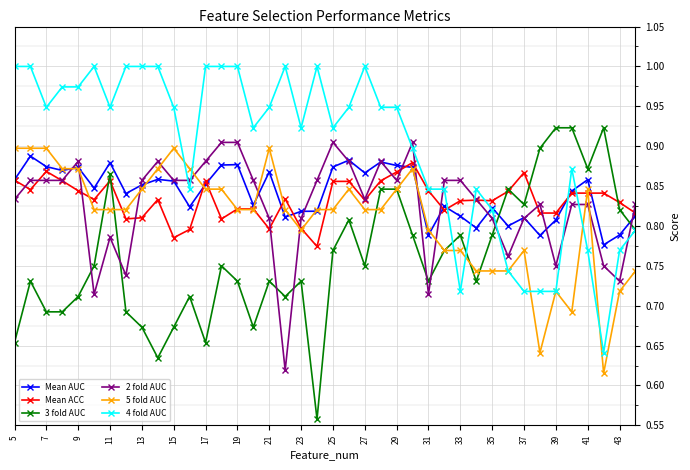

At how many categories does at least one series exceed 0?

40